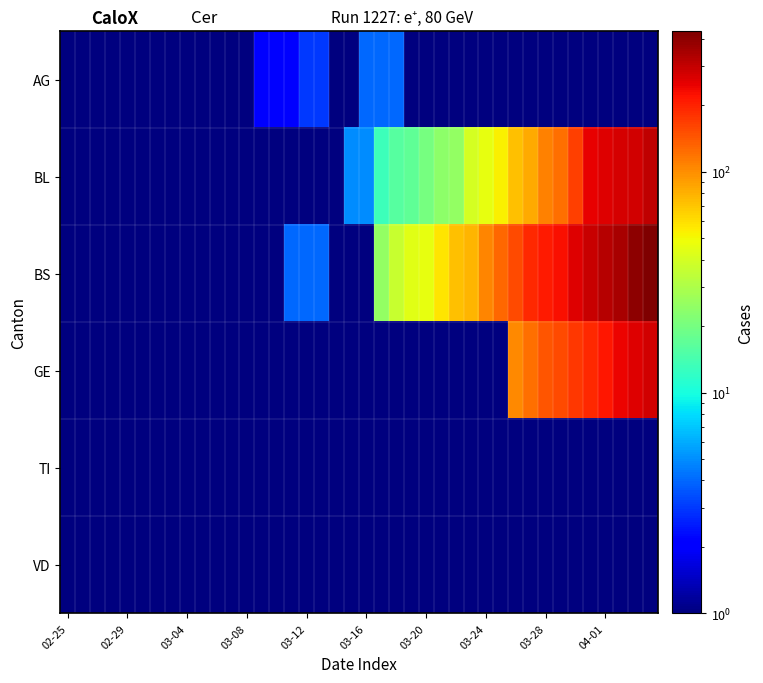

At how many categories does at least one series exceed 379?

2